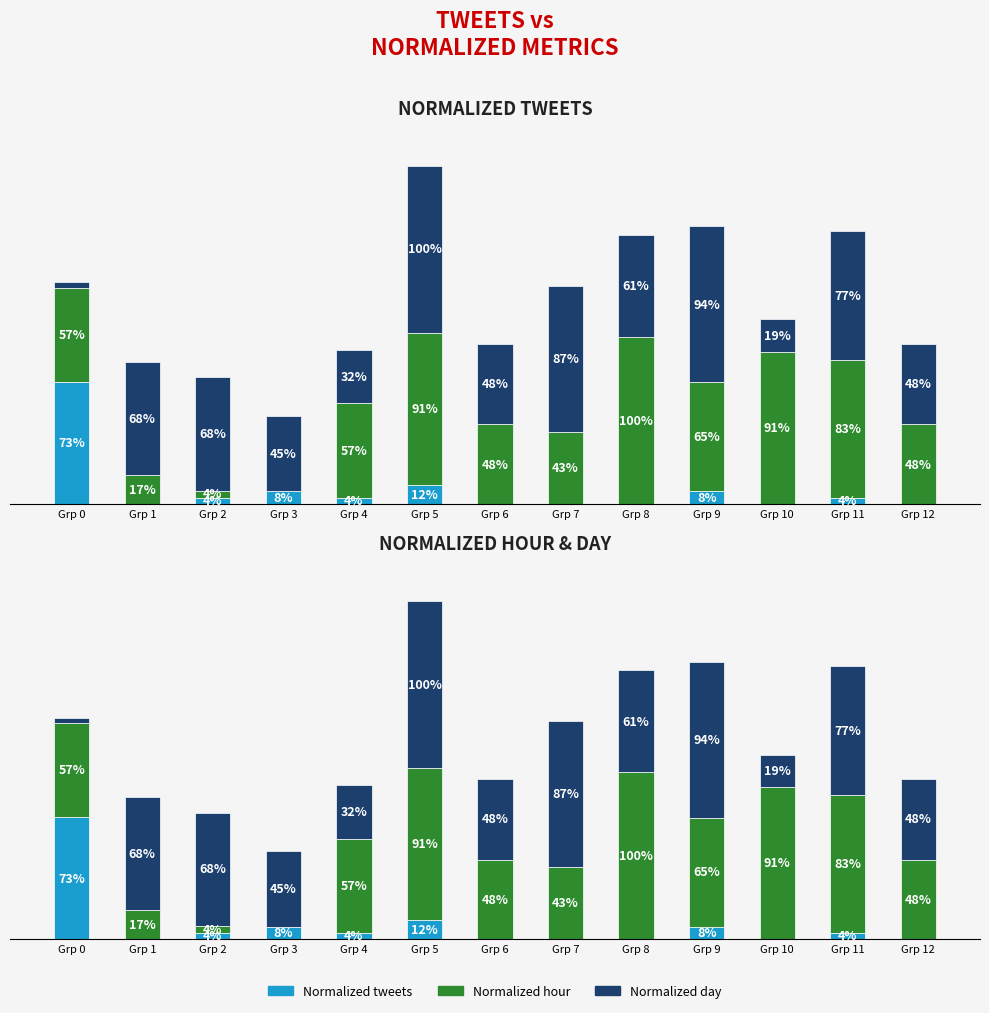

How many values in Normalized tweets are above zero?

7